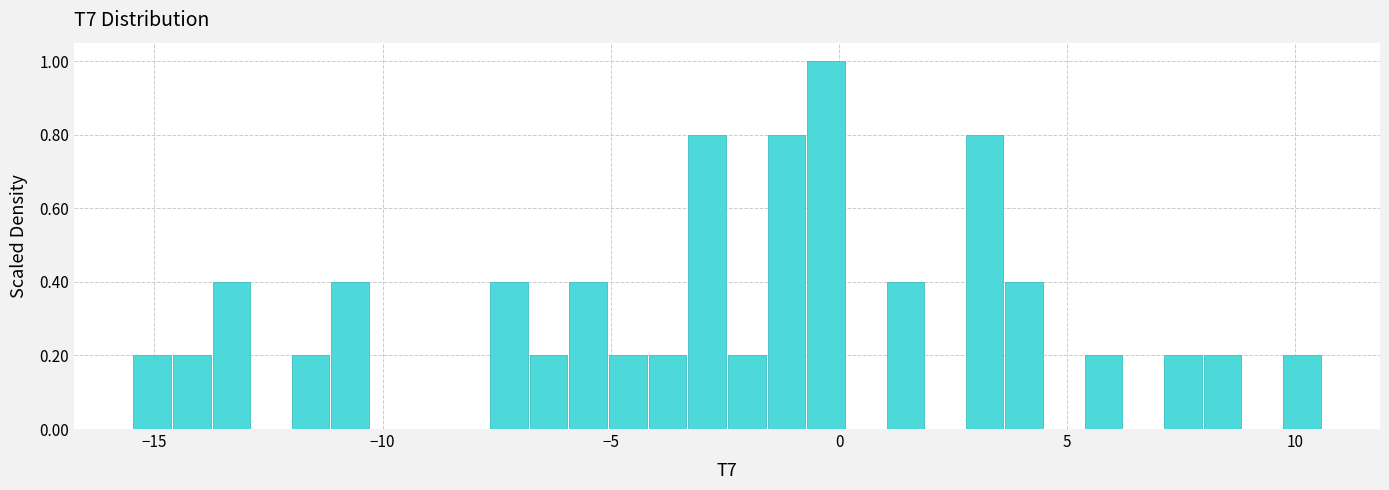

Around what value on the x-axis is the tallest bar? Give the approximate position of its centre, as read against the axis.

-0.5